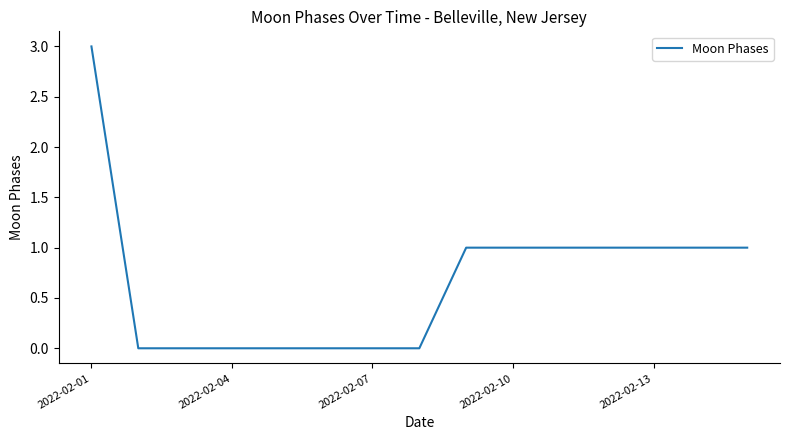

What is the difference between the maximum and minimum values?

3